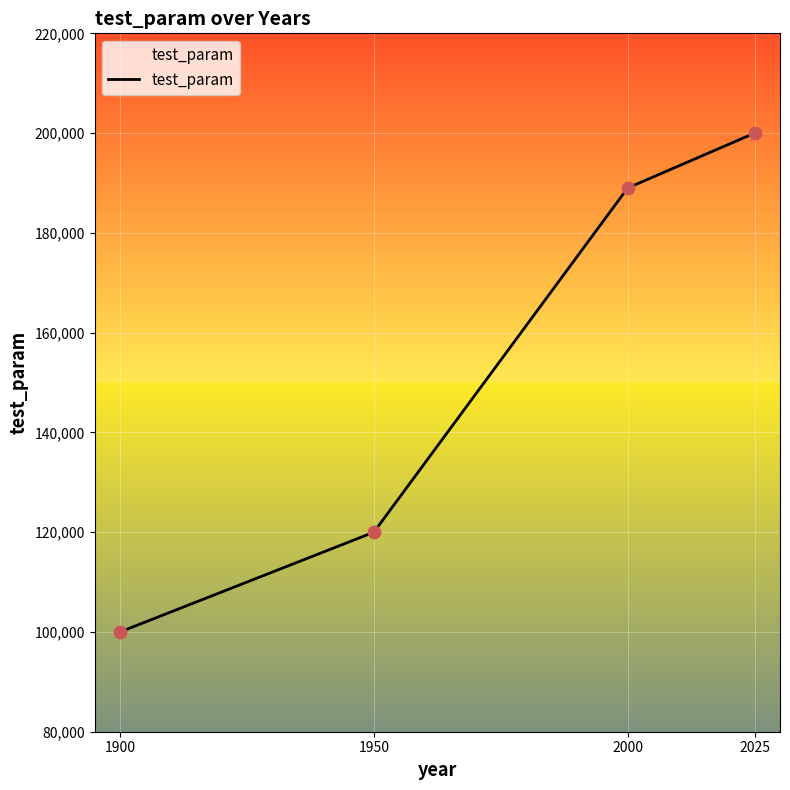

What is the change in value from 1900 to 1950?

+20000